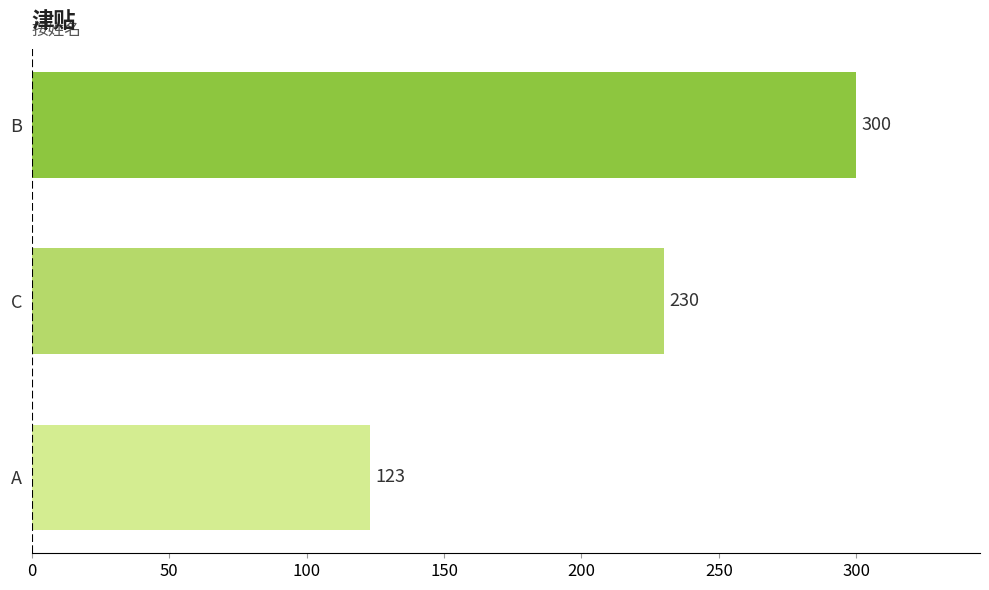

List the labels in order of value, largest first.

B, C, A